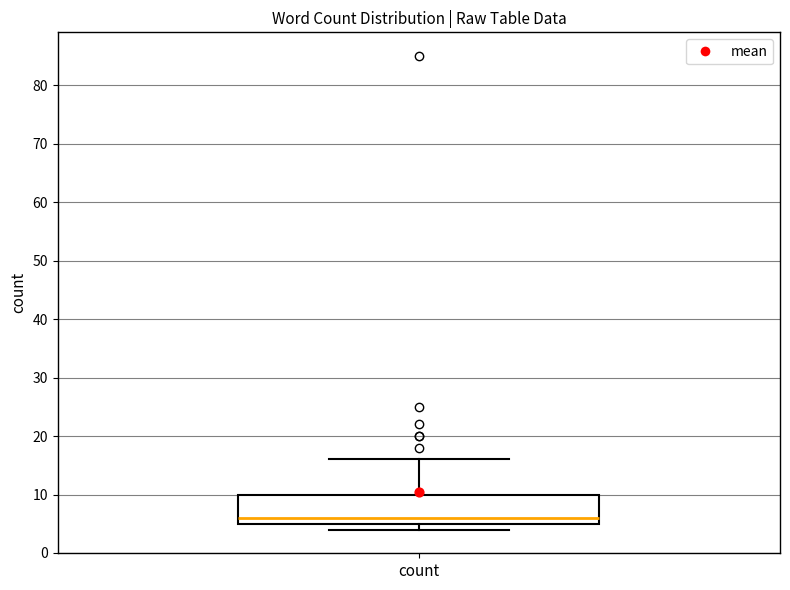

Transcribe this box plot: give where the median line is, the range the box spans, and where the two whiskers end, as read against the y-axis. The values are not printed on the chart, so give them approximately, as read against the axis.

median 6, box 5 to 10, whiskers 4 to 16